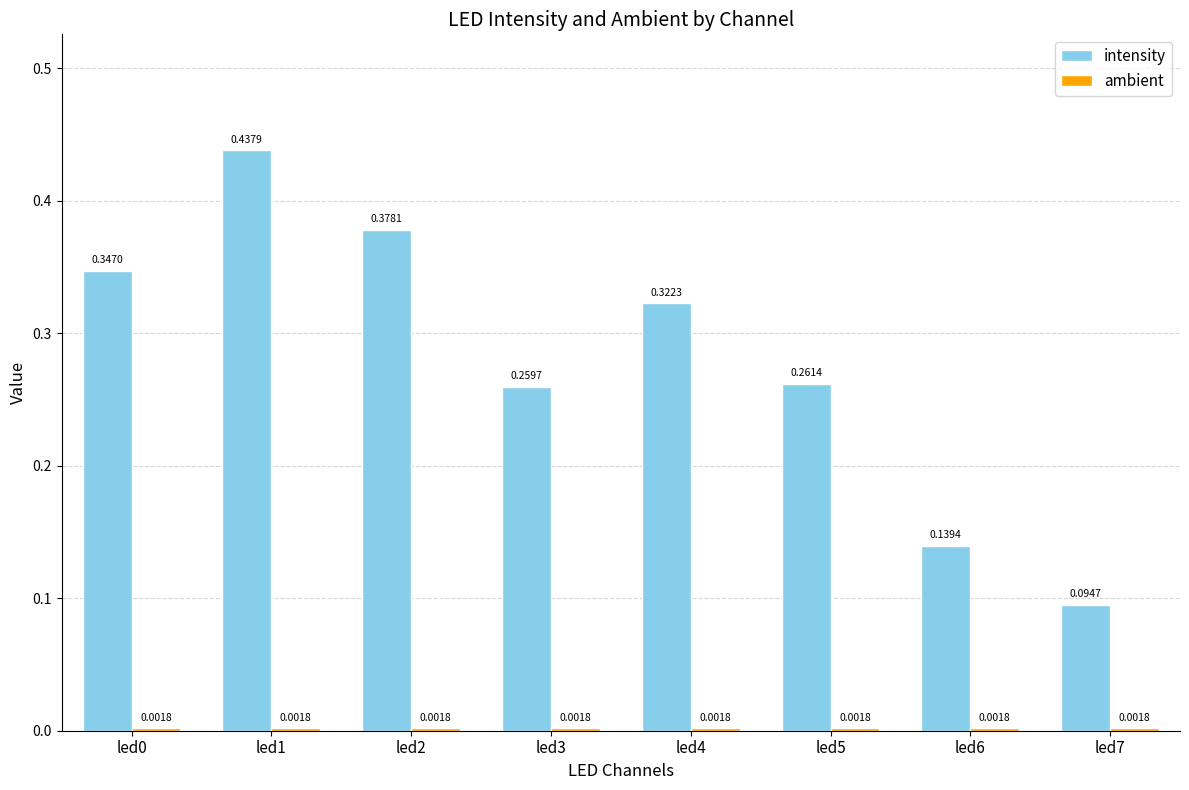

How many series are shown in this chart?

2